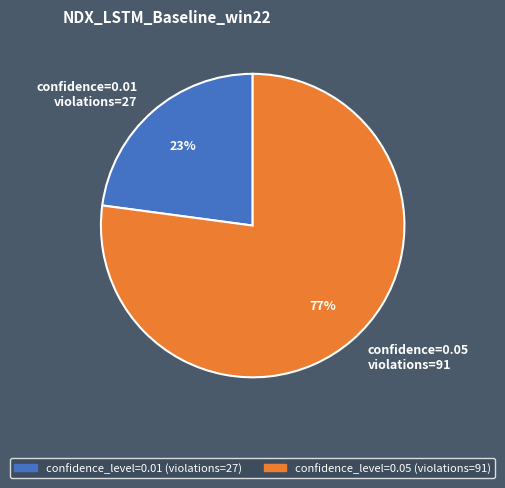

Does confidence_level=0.05 (violations=91) account for over 50% of the chart?

Yes